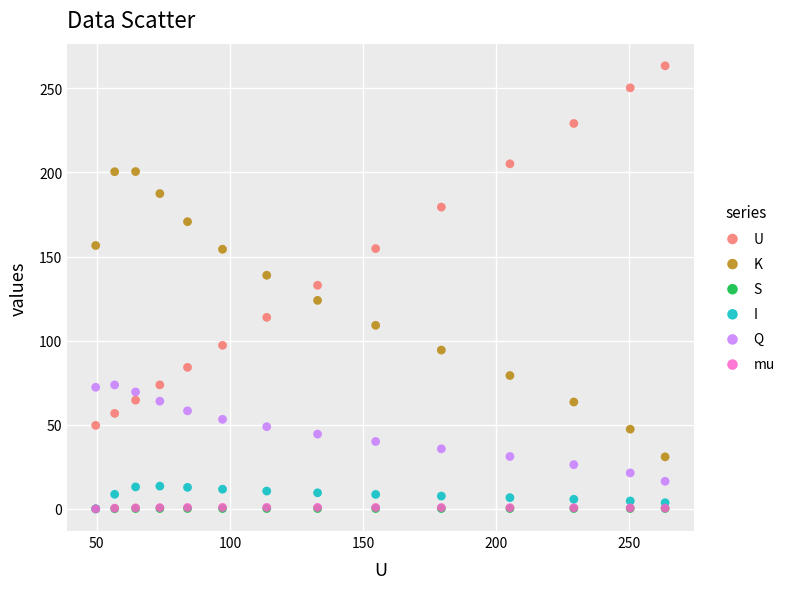

What are all the series names shown in the legend?

U, K, S, I, Q, mu